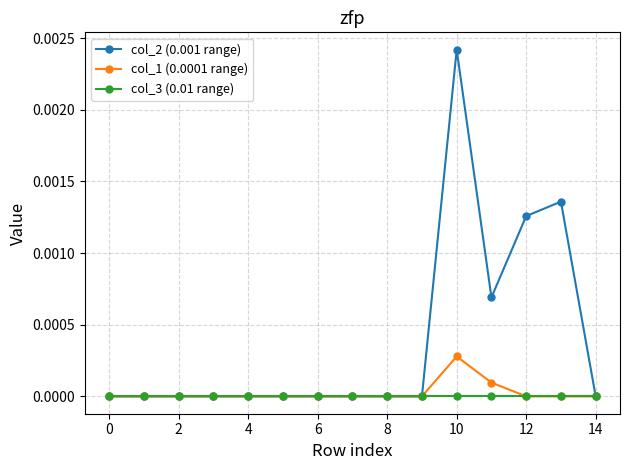

Which series has the largest total across all categories?

col_2 (0.001 range)